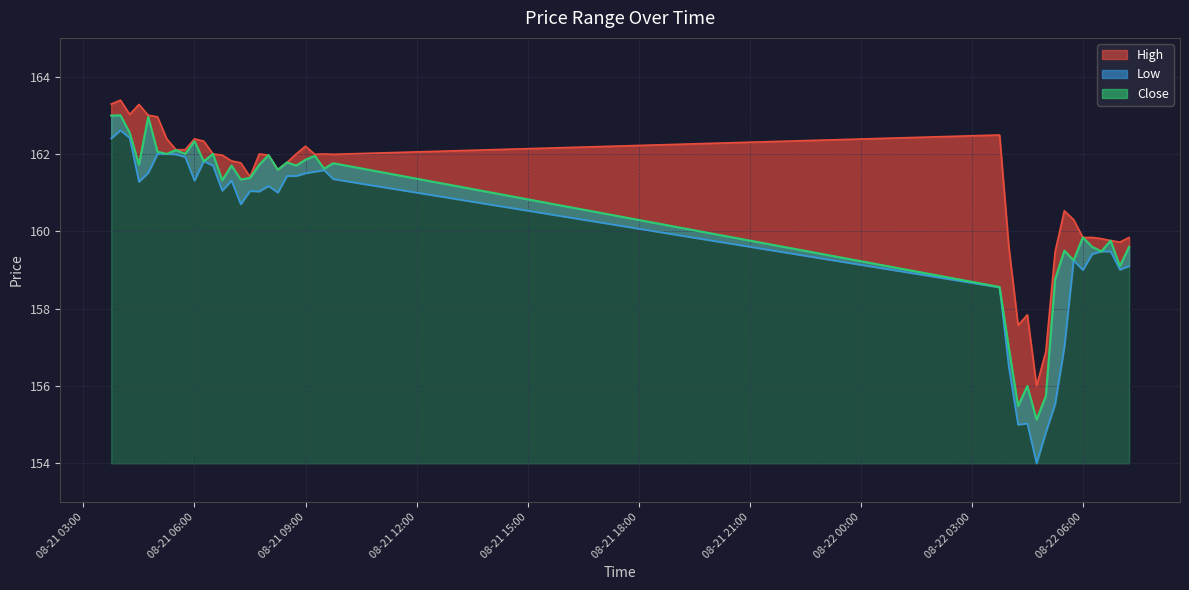

Between 2025-08-22 05:30 and 2025-08-22 04:45, which is larger?

2025-08-22 05:30